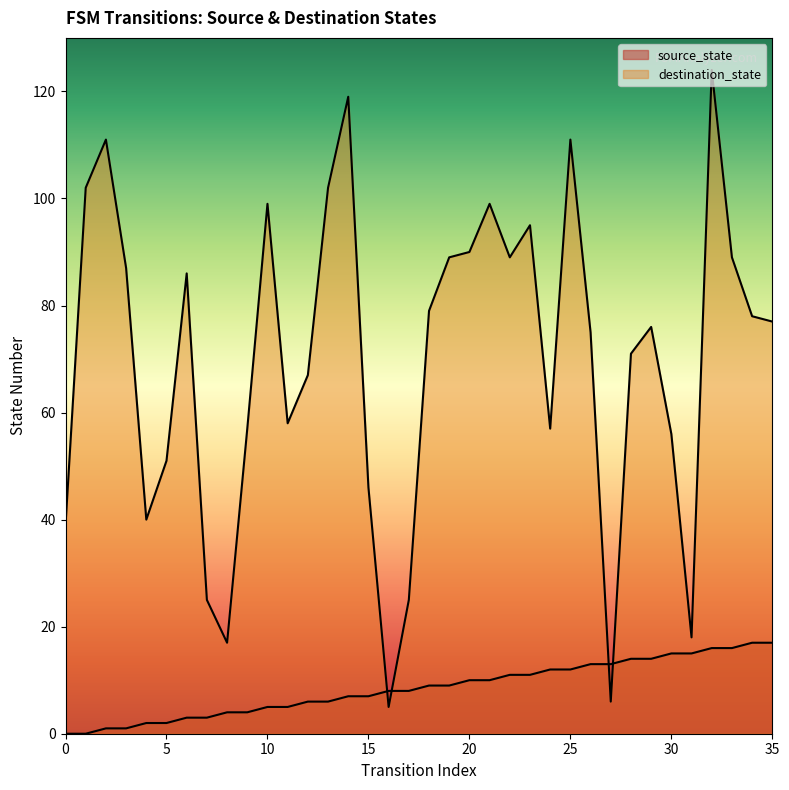

Reading left to right, extract all data points from this chart.

source_state: 0=0	1=0	2=1	3=1	4=2	5=2	6=3	7=3	8=4	9=4	10=5	11=5	12=6	13=6	14=7	15=7	16=8	17=8	18=9	19=9	20=10	21=10	22=11	23=11	24=12	25=12	26=13	27=13	28=14	29=14	30=15	31=15	32=16	33=16	34=17	35=17
destination_state: 0=39	1=102	2=111	3=87	4=40	5=51	6=86	7=25	8=17	9=57	10=99	11=58	12=67	13=102	14=119	15=46	16=5	17=25	18=79	19=89	20=90	21=99	22=89	23=95	24=57	25=111	26=75	27=6	28=71	29=76	30=56	31=18	32=124	33=89	34=78	35=77